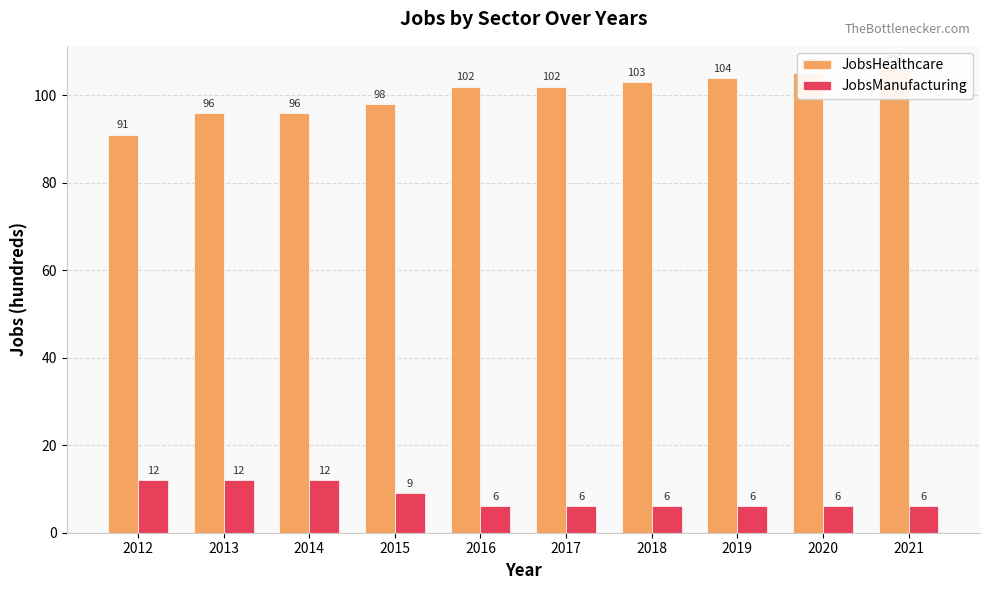

Is it true that JobsManufacturing equals 3 at 2021?

False